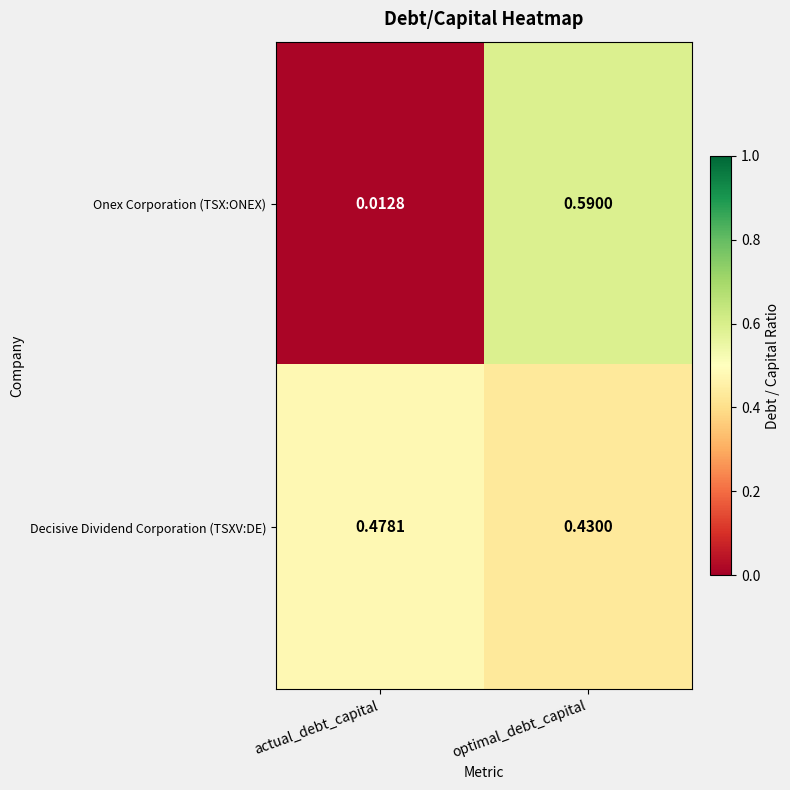

Which series changed the most between actual_debt_capital and optimal_debt_capital?

Onex Corporation (TSX:ONEX)